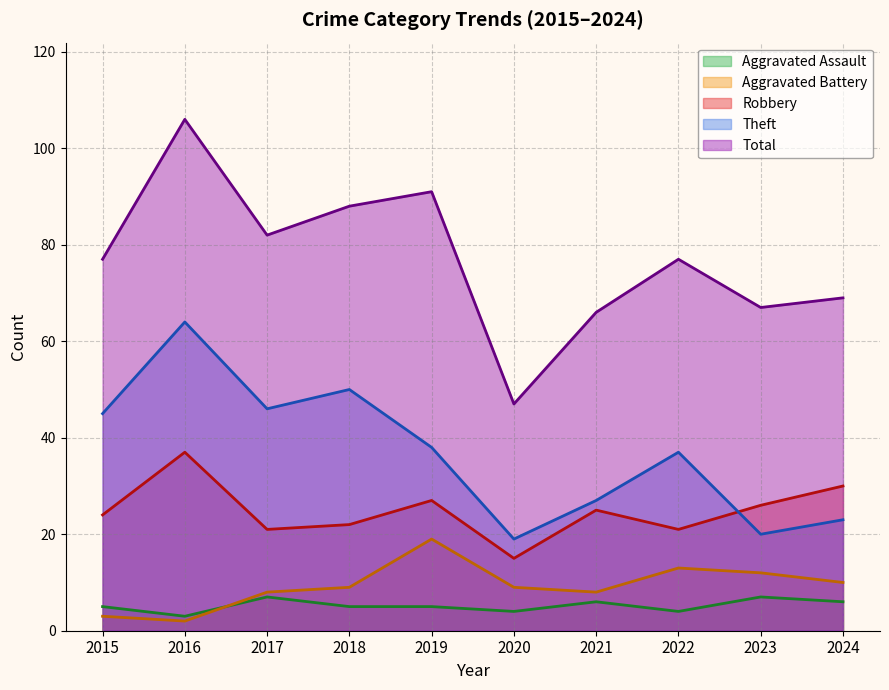

What is the spread (max minus min) of values at 2019?

86